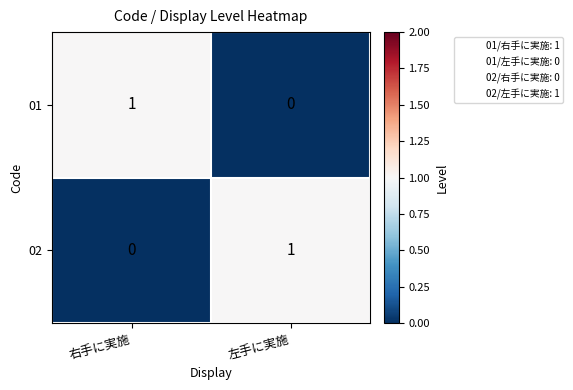

Where is 01 nearest to the value 0?

左手に実施